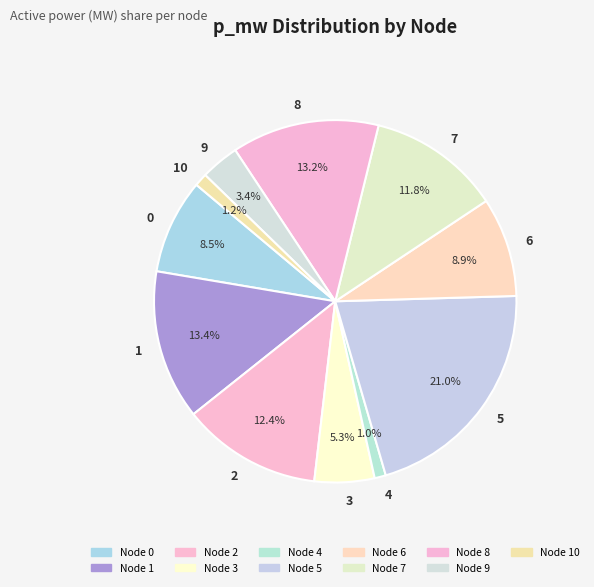

Does 6 account for over 50% of the chart?

No